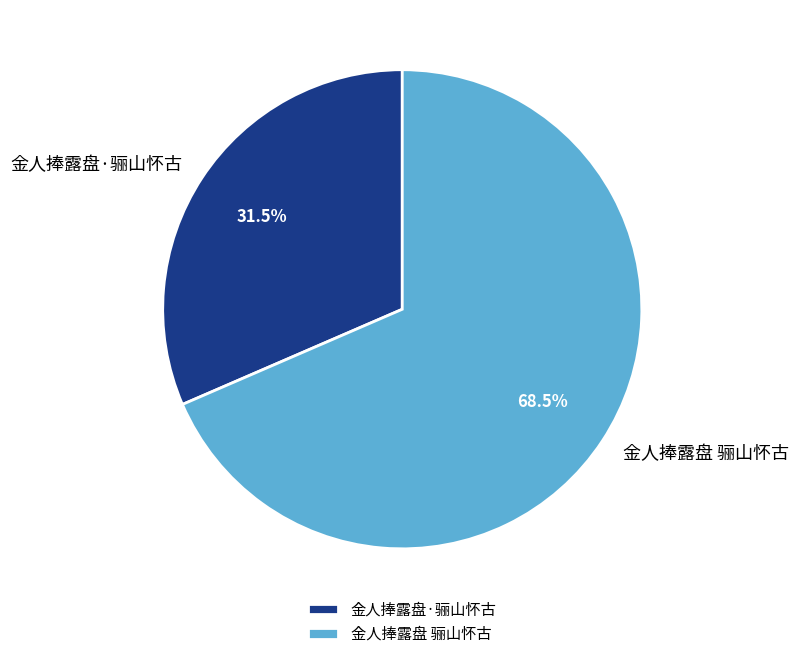

What is the smallest slice in the pie chart?

金人捧露盘·骊山怀古